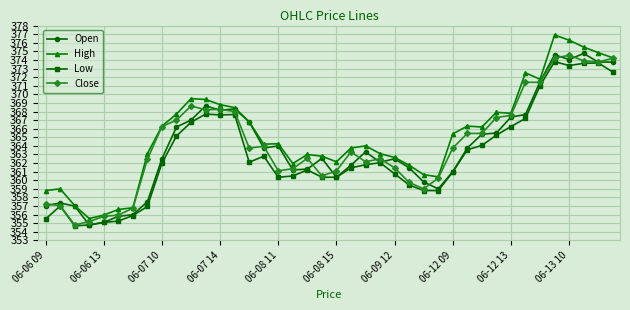

At how many categories does at least one series exceed 373?

5